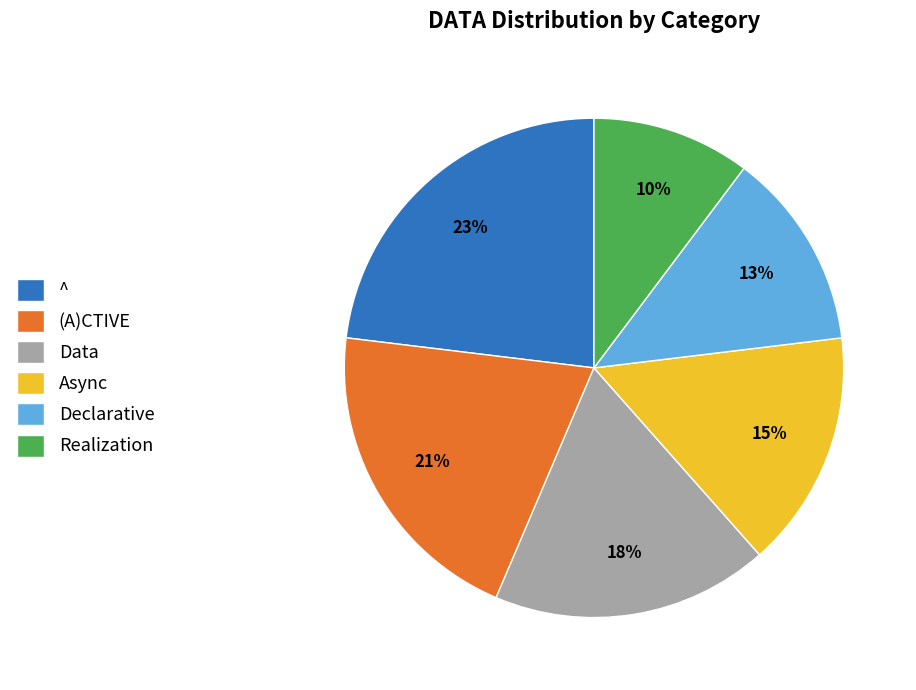

Which has a higher value, (A)CTIVE or ^?

^